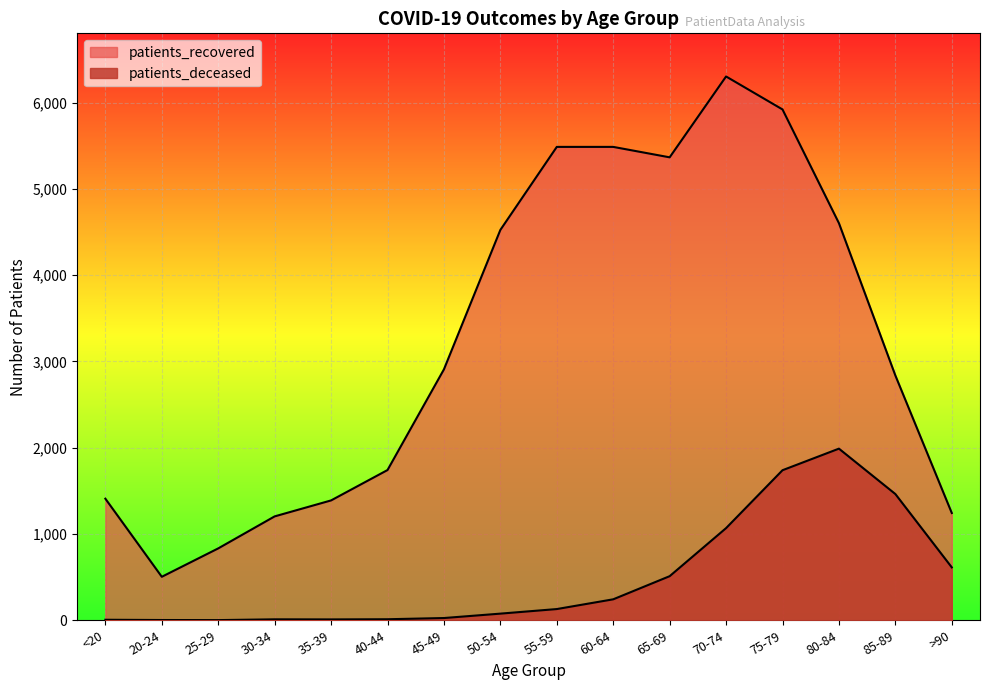

True or false: patients_recovered and patients_deceased cross at least once.

False